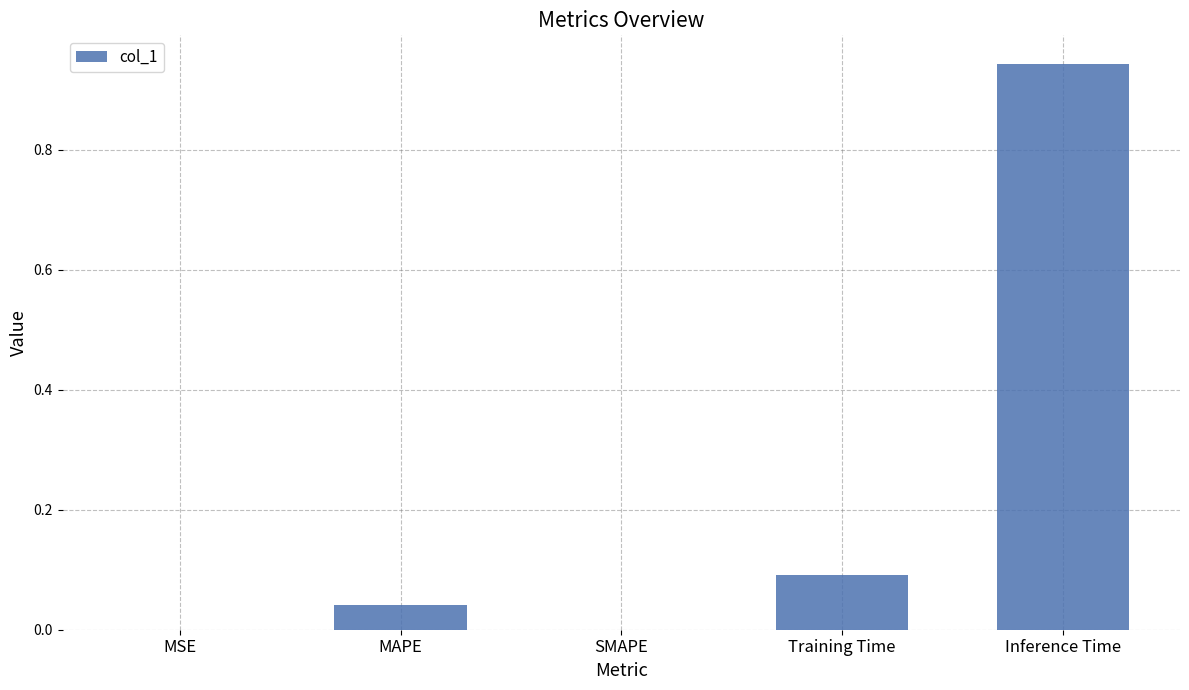

True or false: the data shows 0.0 at Training Time.

False